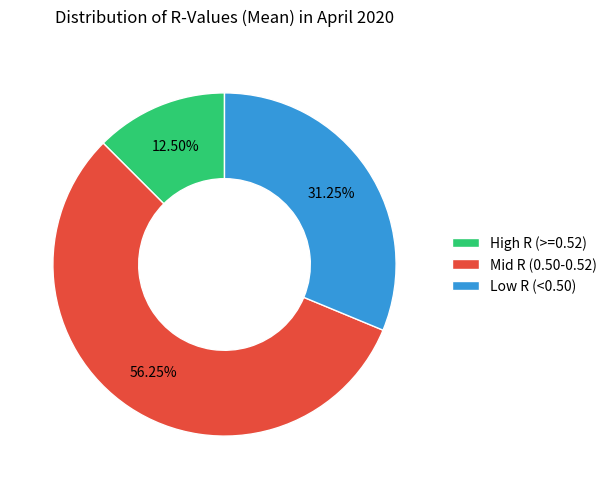

Is the sum of High R (>=0.52) and Low R (<0.50) greater than half?

No